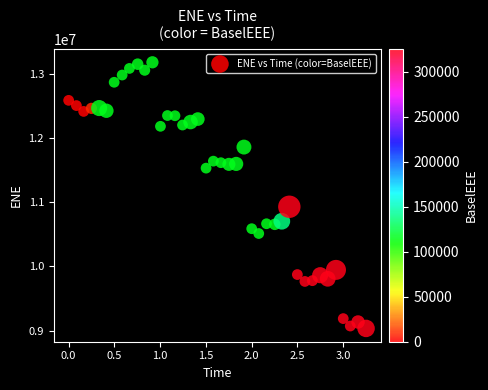

What is the range of Y values (max minus min)?

4154259